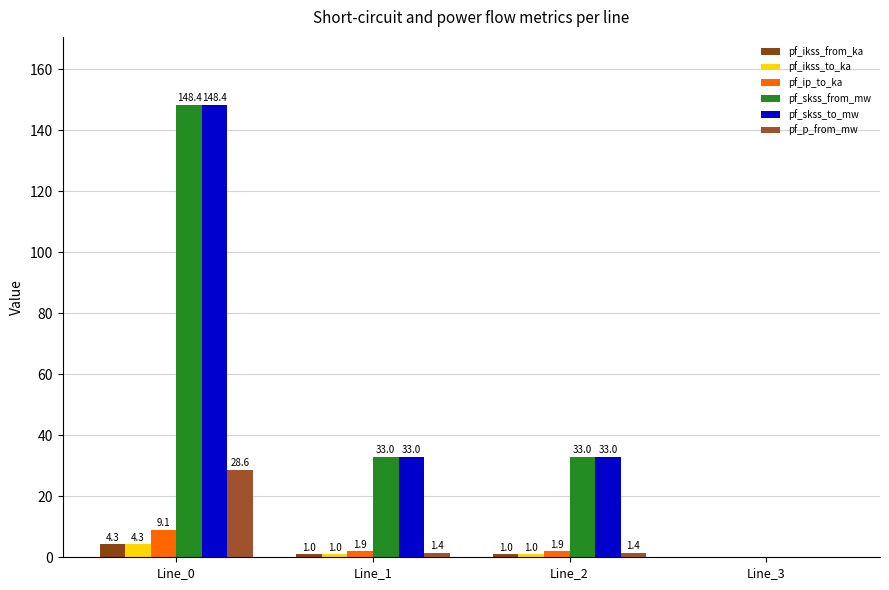

Reading left to right, extract all data points from this chart.

pf_ikss_from_ka: Line_0=4.3	Line_1=1.0	Line_2=1.0	Line_3=0.0
pf_ikss_to_ka: Line_0=4.3	Line_1=1.0	Line_2=1.0	Line_3=0.0
pf_ip_to_ka: Line_0=9.1	Line_1=1.9	Line_2=1.9	Line_3=0.0
pf_skss_from_mw: Line_0=148.4	Line_1=33.0	Line_2=33.0	Line_3=0.0
pf_skss_to_mw: Line_0=148.4	Line_1=33.0	Line_2=33.0	Line_3=0.0
pf_p_from_mw: Line_0=28.6	Line_1=1.4	Line_2=1.4	Line_3=0.0